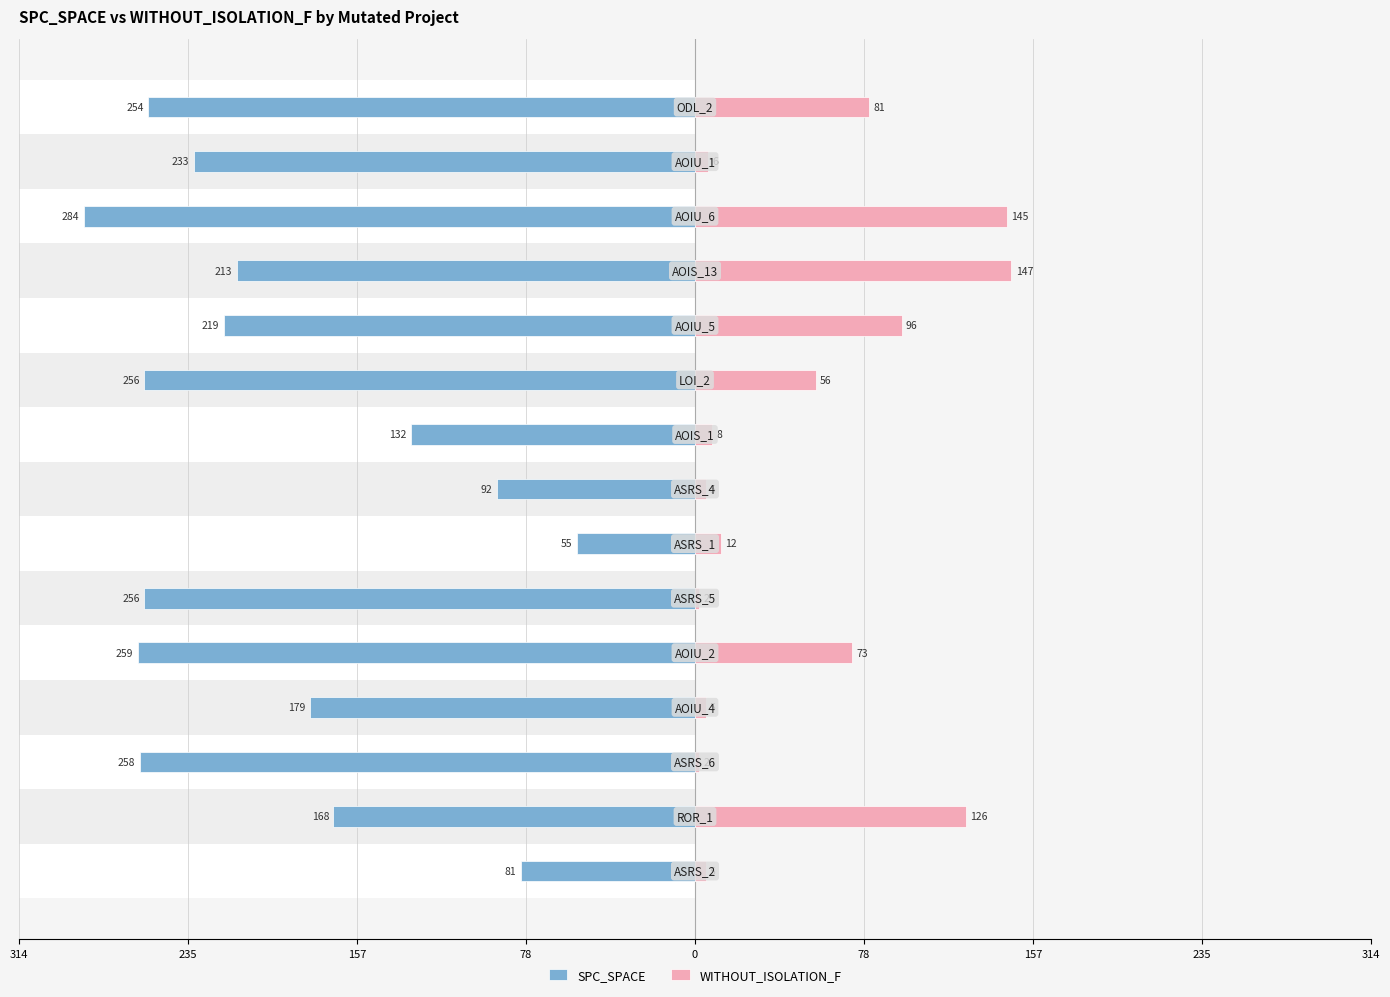

Between 78 and 11, which series saw the biggest shift?

WITHOUT_ISOLATION_F